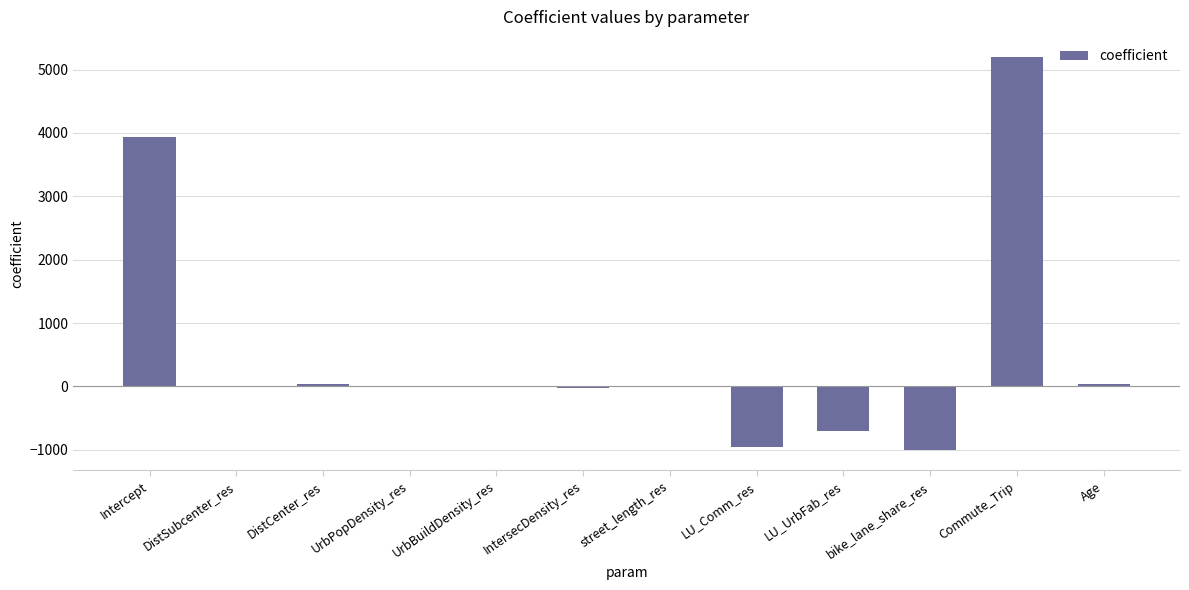

What is the change in value from UrbPopDensity_res to LU_UrbFab_res?

-710.1